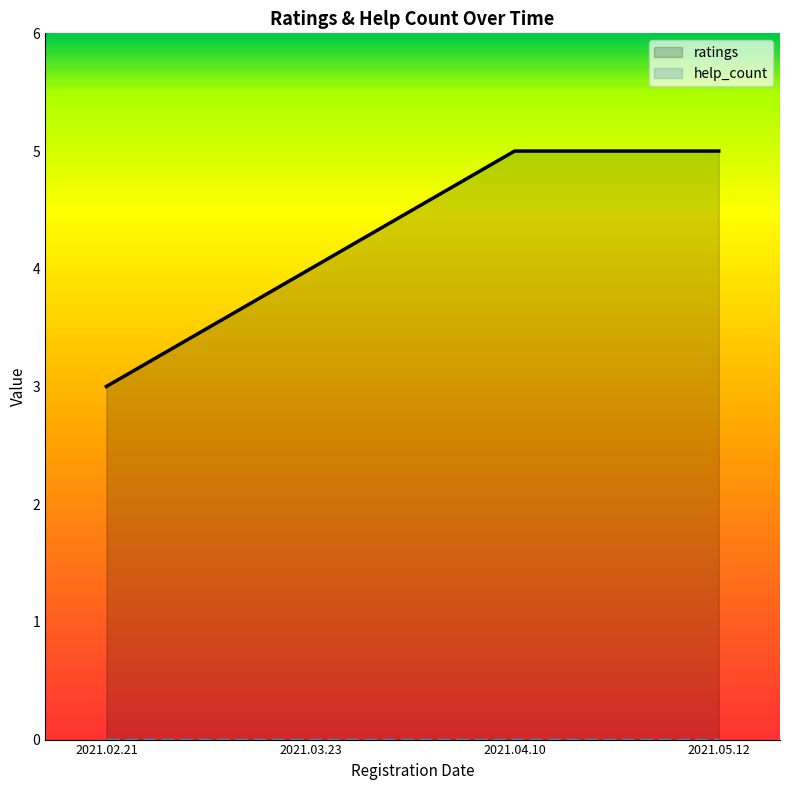

Count the values in the range 4 to 5.

3